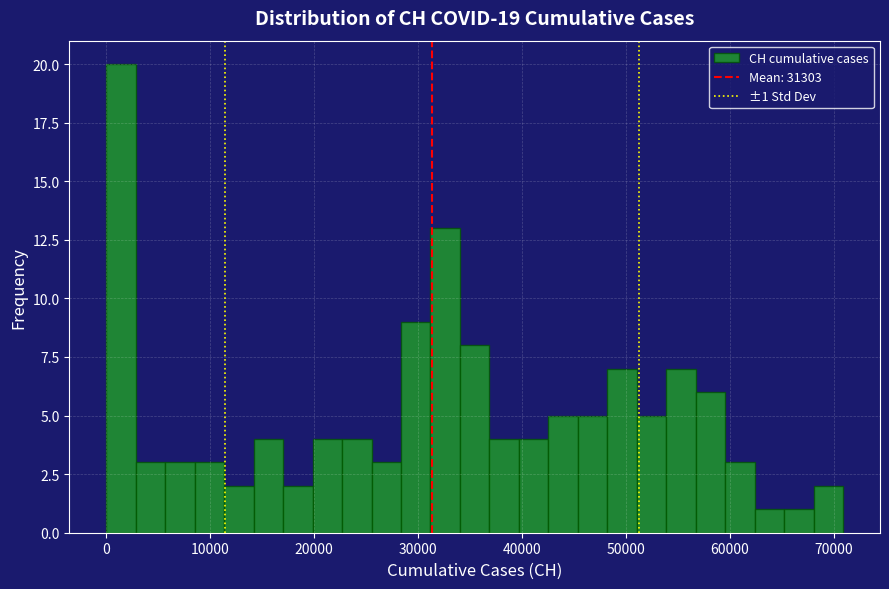

Around what value on the x-axis is the tallest bar? Give the approximate position of its centre, as read against the axis.

1000